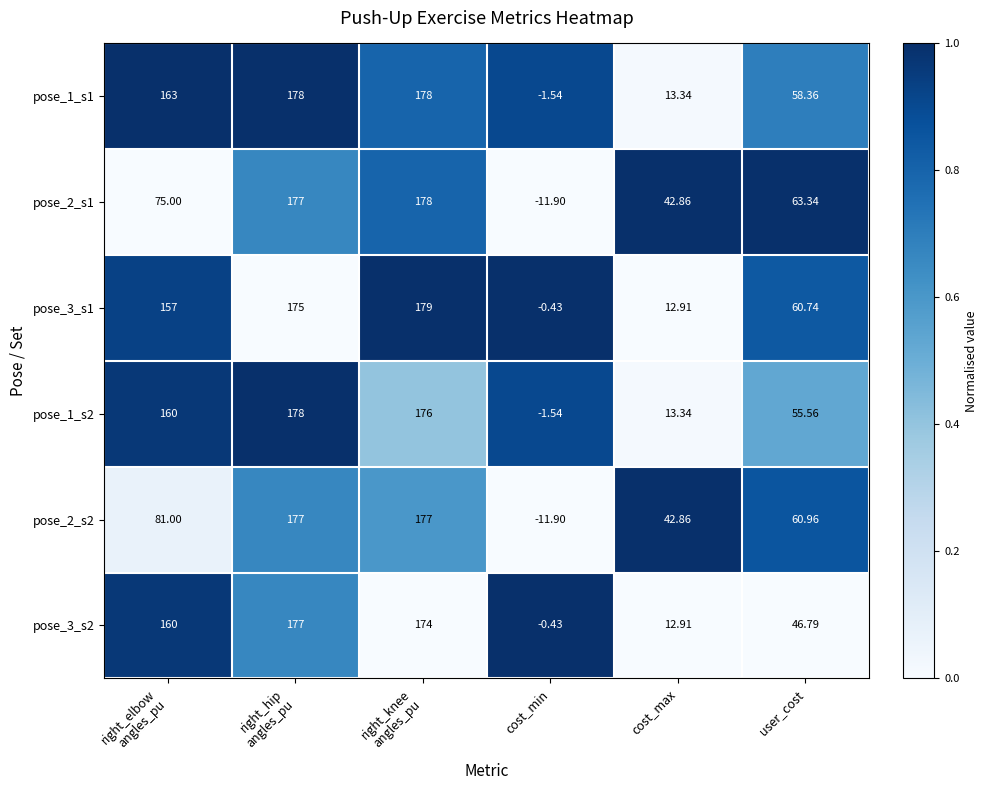

At which label is pose_1_s1 closest to 88?

user_cost